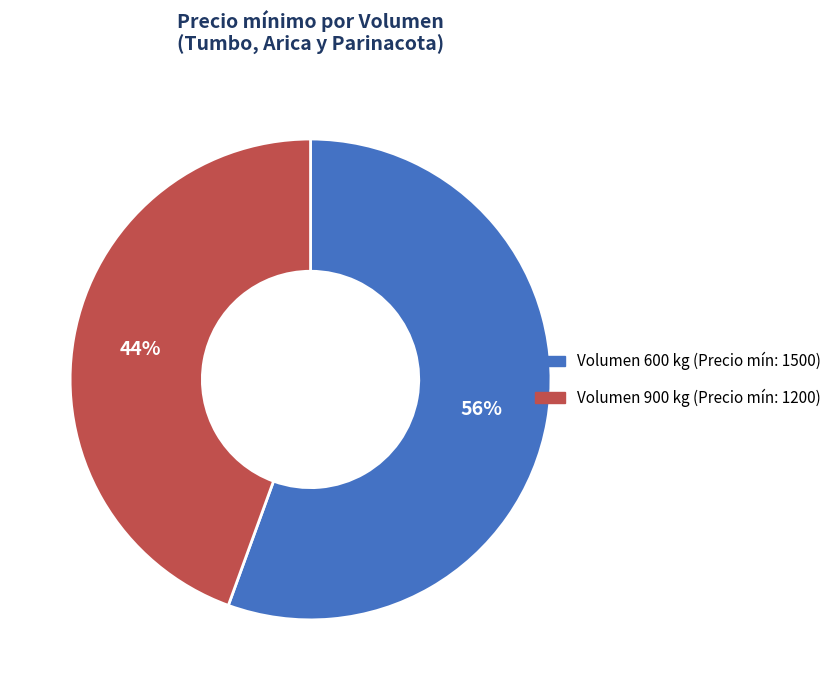

To the nearest percent, what is the average slice percentage?

50%